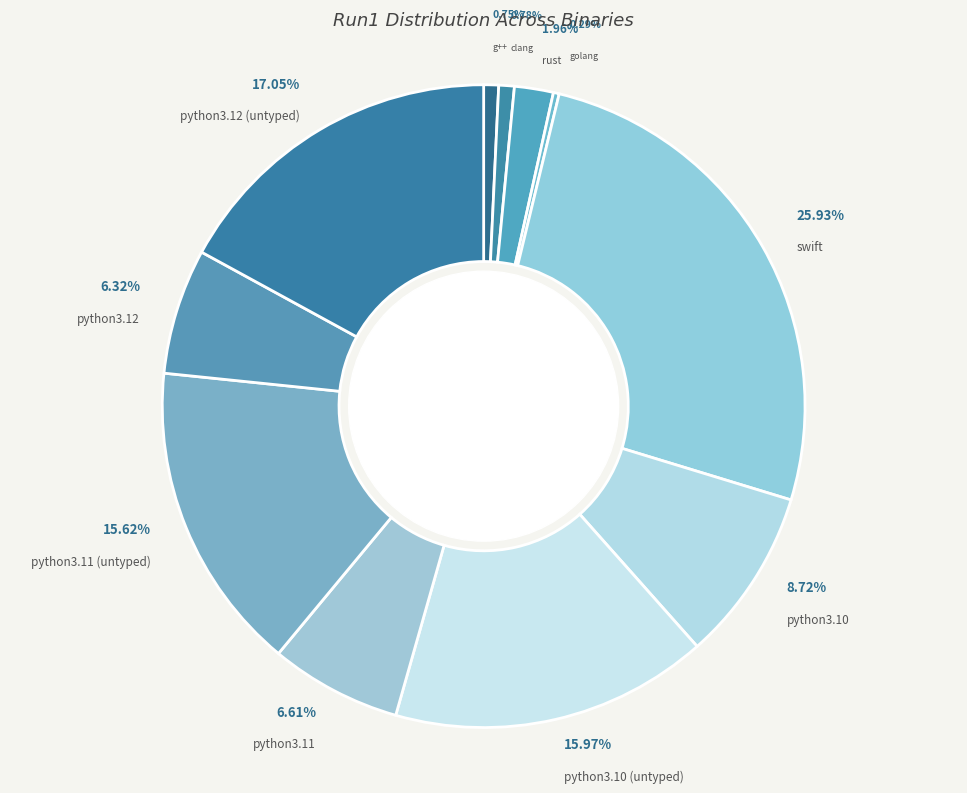

What is the largest slice in the pie chart?

swift